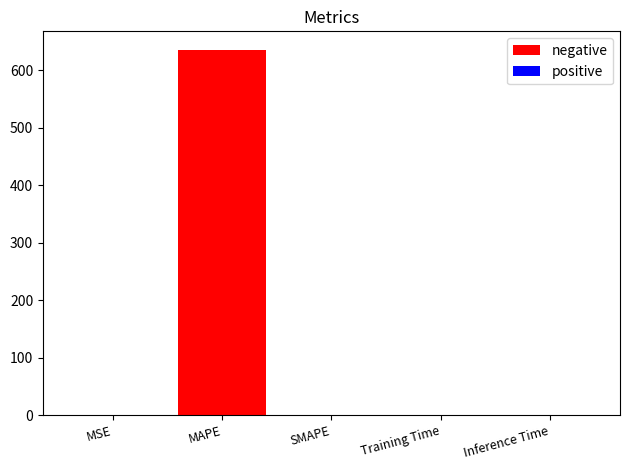

What is the greatest value displayed?

635.7